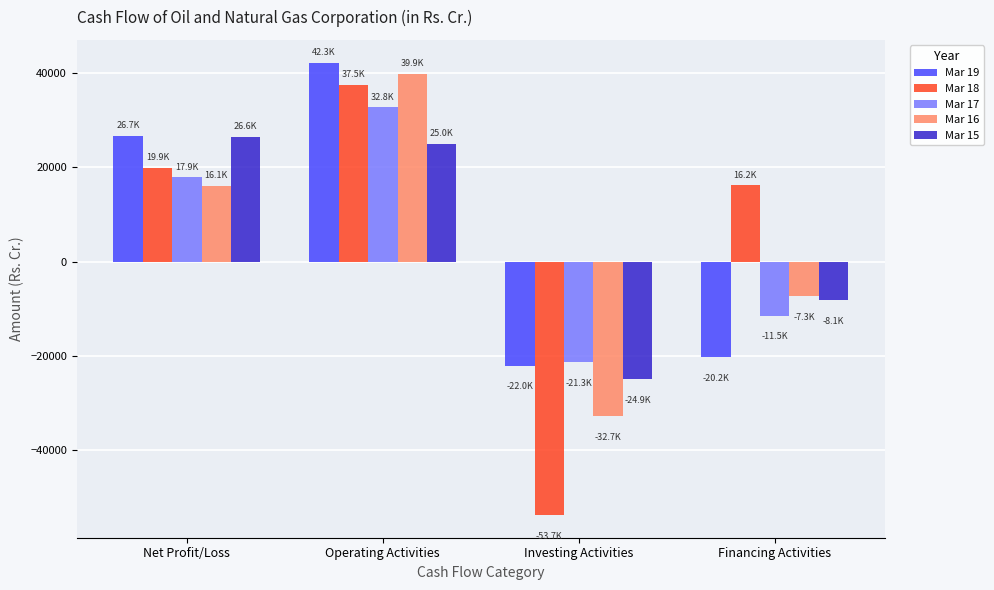

What is the minimum value shown in the chart?

-53730.4